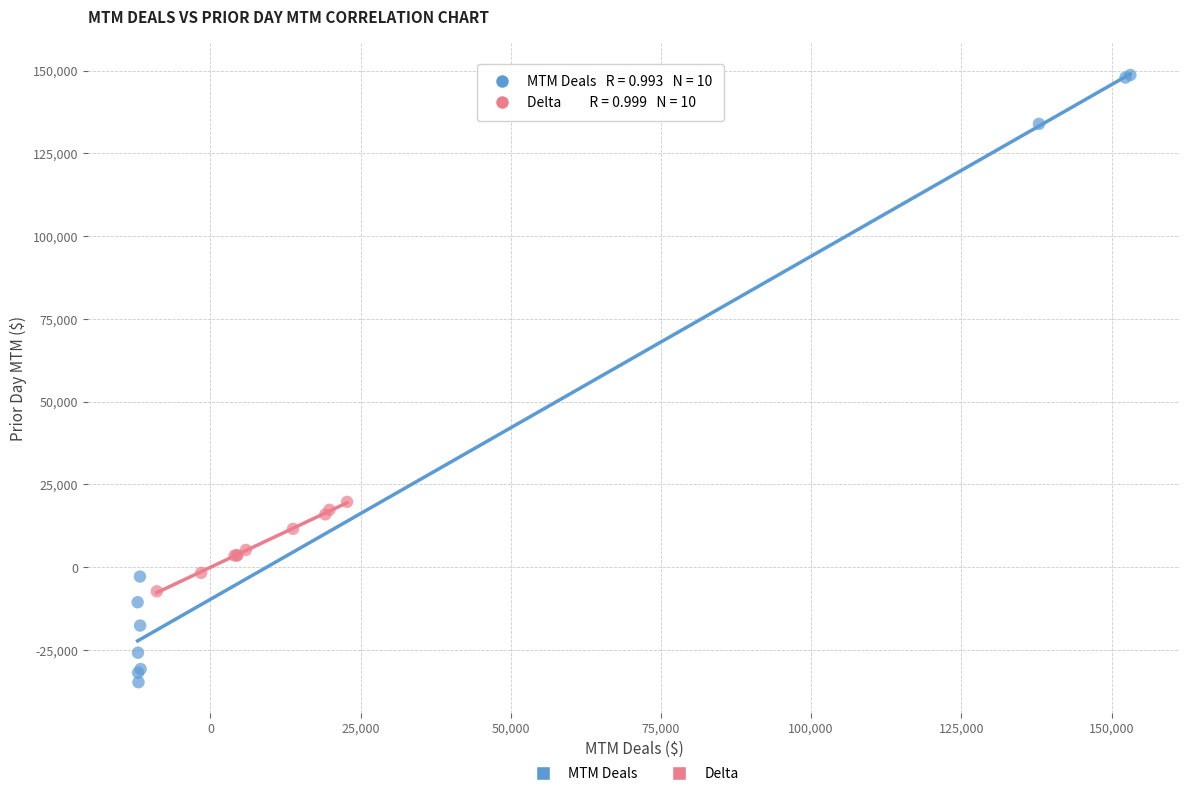

What are all the series names shown in the legend?

MTM Deals, Delta